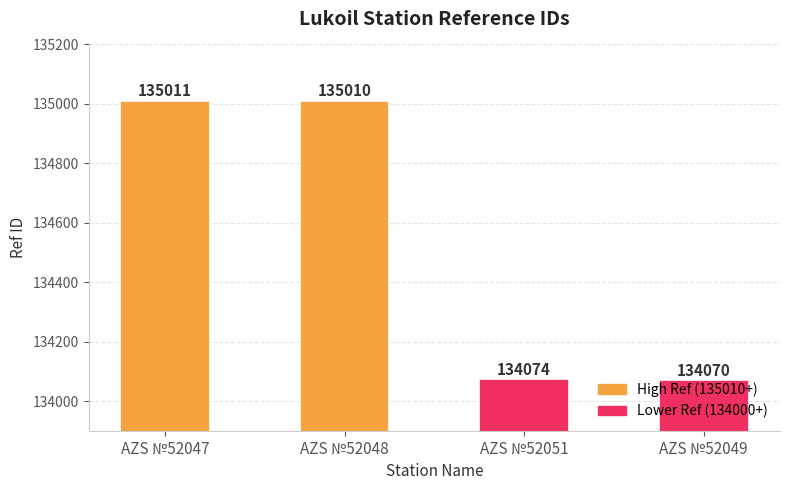

What is the sum of all values?

538165